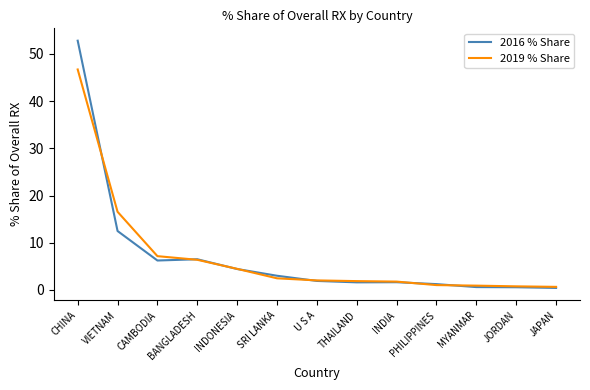

The value of 2019 % Share at VIETNAM is 26.6. True or false?

False